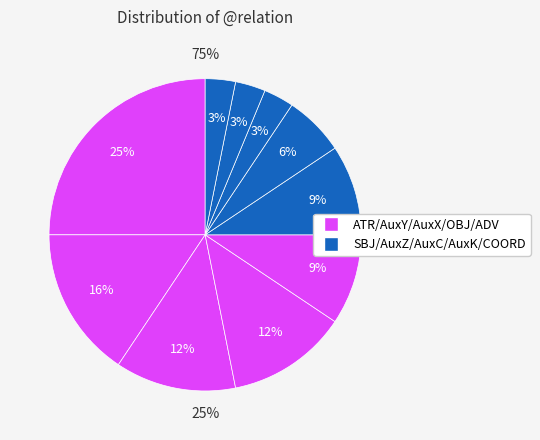

Which category has the biggest portion of the pie?

ATR